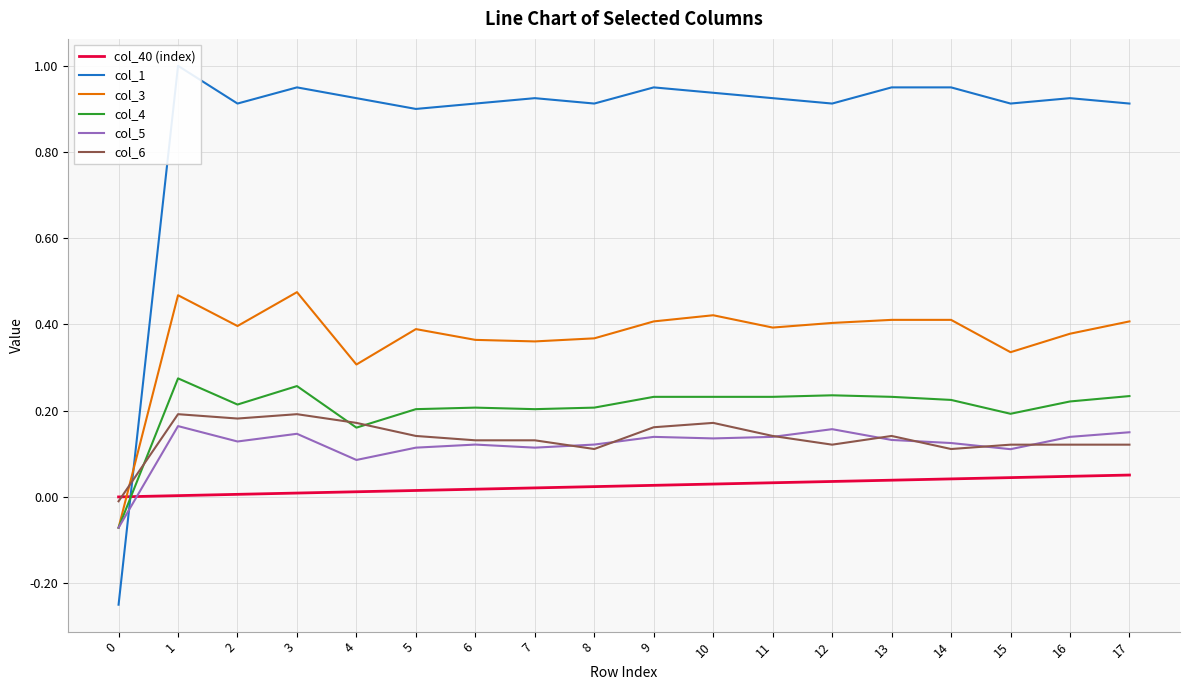

Which series changed the most between 10 and 16?

col_6